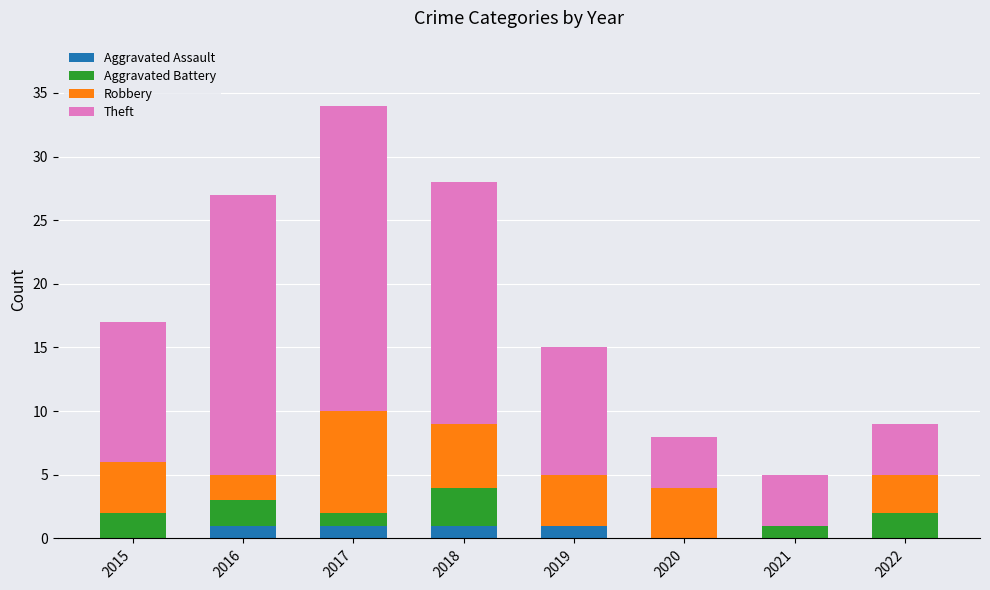

At which category is the sum across all series the highest?

2017